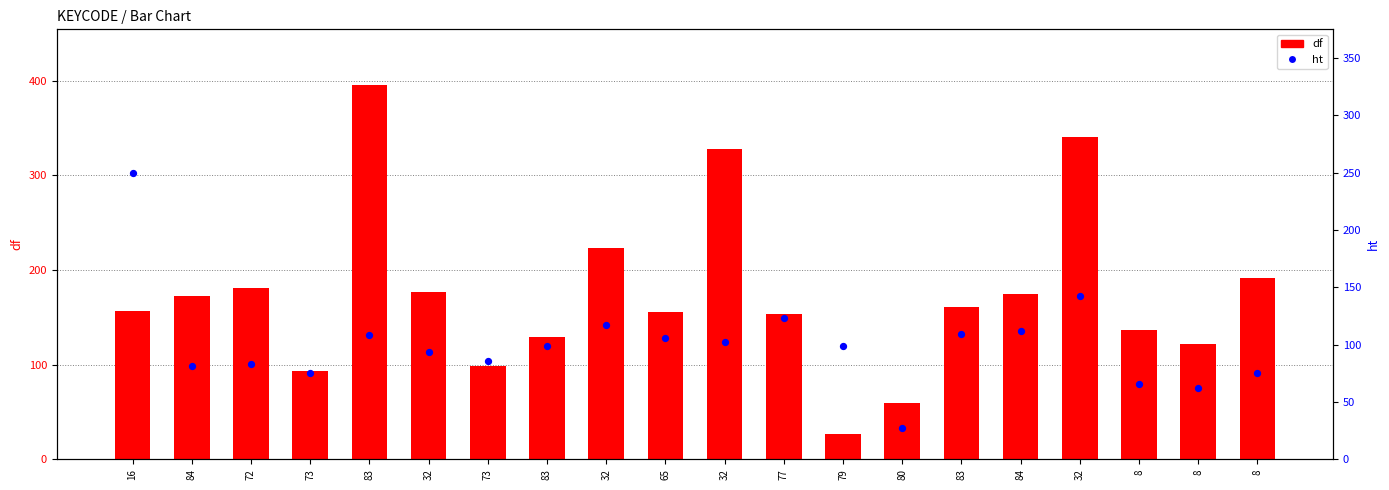

Which series has the widest spread of Y values?

df